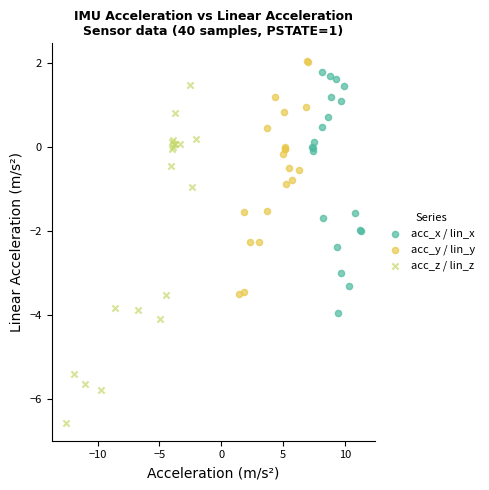

Which series contains the lowest Y value?

acc_z / lin_z